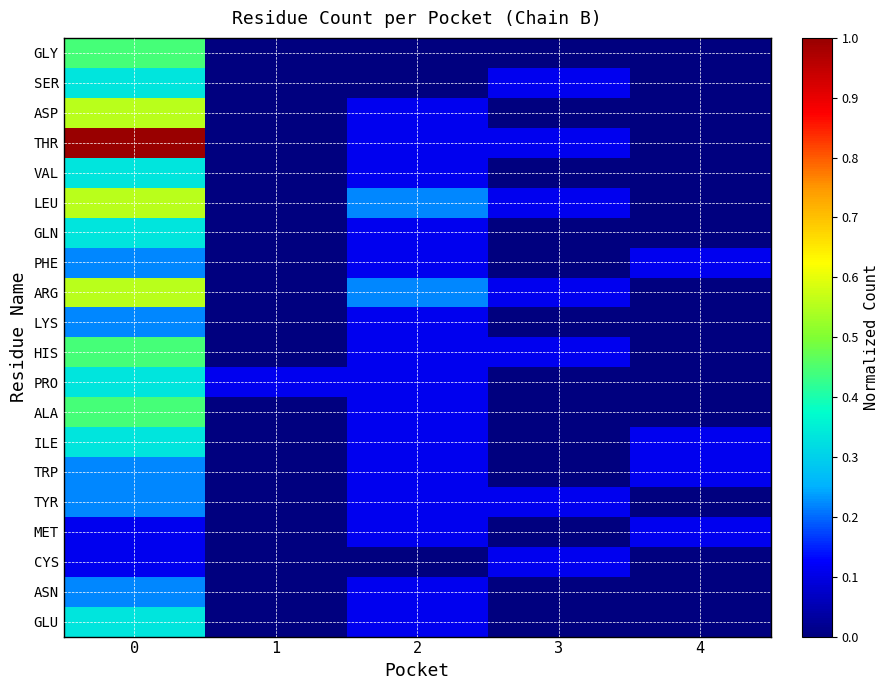

What is the total value across all series at 0?

7.3